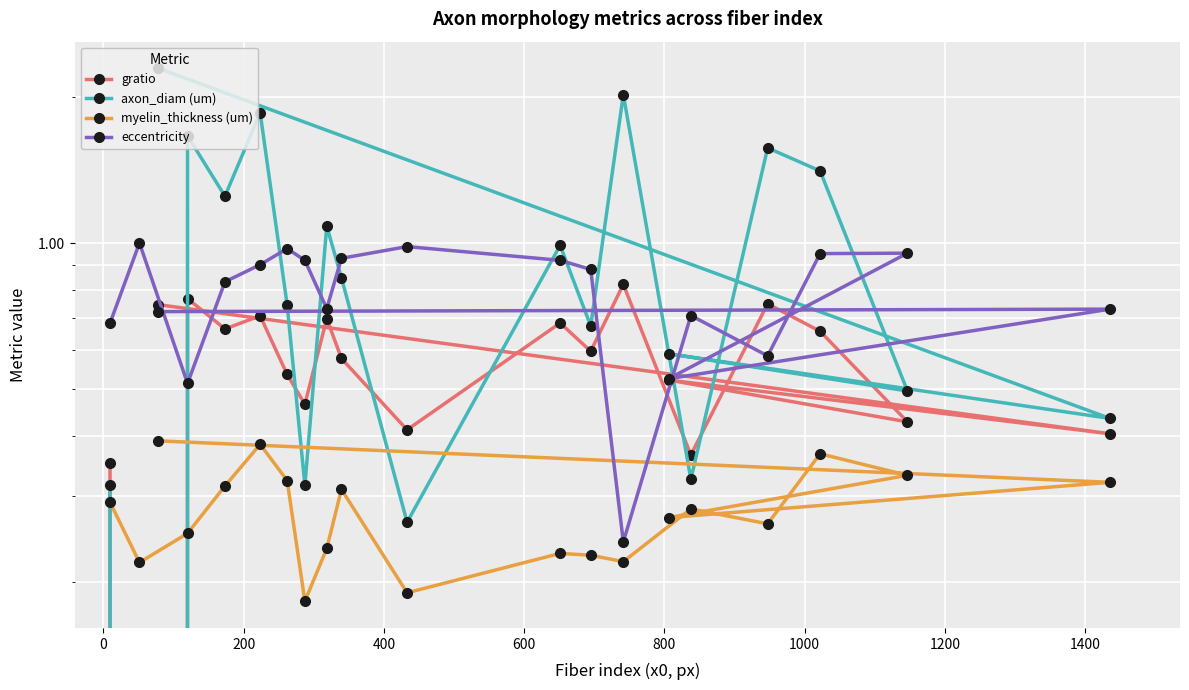

Reading left to right, transcribe all the data shown in this chart.

gratio: 0.4	0.0	0.8	0.7	0.7	0.5	0.5	0.7	0.6	0.4	0.7	0.6	0.8	0.4	0.7	0.7	0.4	0.5	0.4	0.7
axon_diam (um): 0.3	0.0	1.7	1.2	1.9	0.7	0.3	1.1	0.8	0.3	1.0	0.7	2.0	0.3	1.6	1.4	0.5	0.6	0.4	2.3
myelin_thickness (um): 0.3	0.2	0.3	0.3	0.4	0.3	0.2	0.2	0.3	0.2	0.2	0.2	0.2	0.3	0.3	0.4	0.3	0.3	0.3	0.4
eccentricity: 0.7	1.0	0.5	0.8	0.9	1.0	0.9	0.7	0.9	1.0	0.9	0.9	0.2	0.7	0.6	1.0	1.0	0.5	0.7	0.7